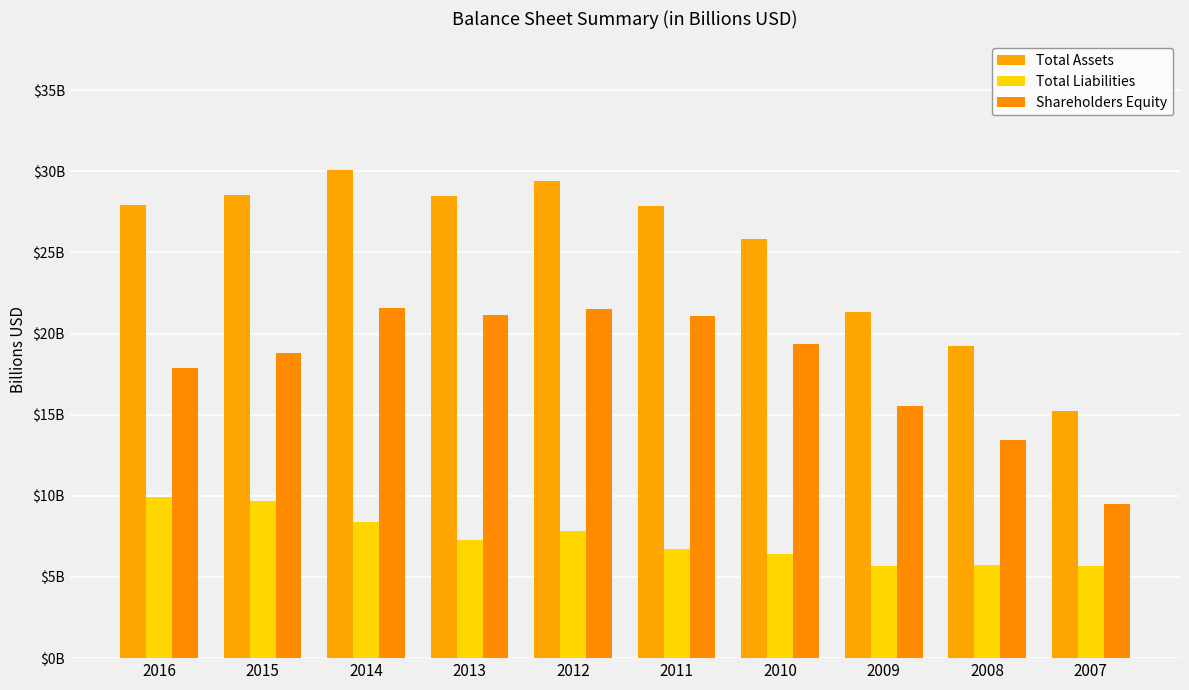

List the labels in order of Shareholders Equity value, smallest first.

2007, 2008, 2009, 2016, 2015, 2010, 2011, 2013, 2012, 2014